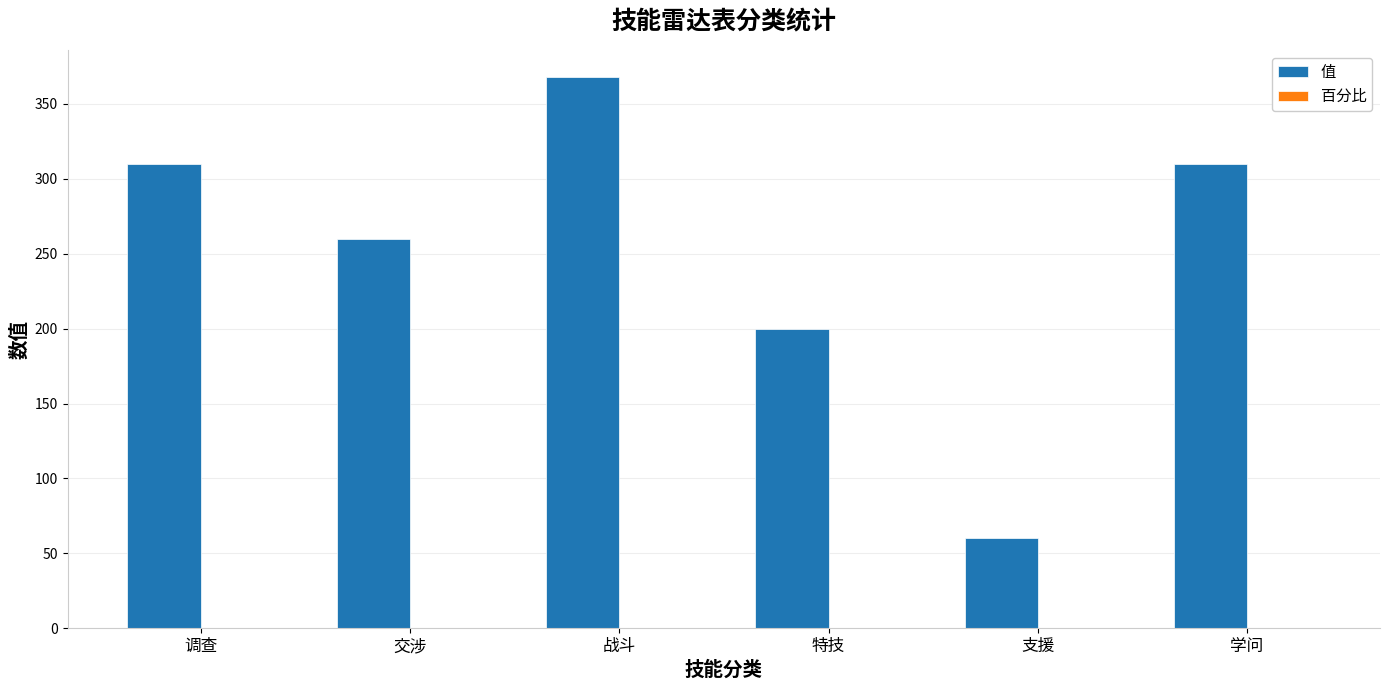

Which series has the largest total across all categories?

值